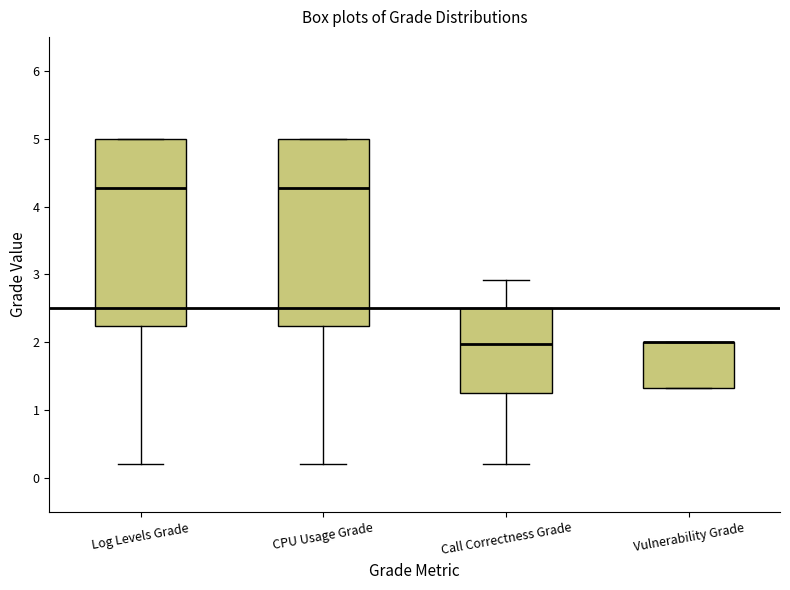

Where does the median line of the box for Call Correctness Grade sit on the y-axis? The values are not printed on the chart, so give them approximately, as read against the axis.

2.0